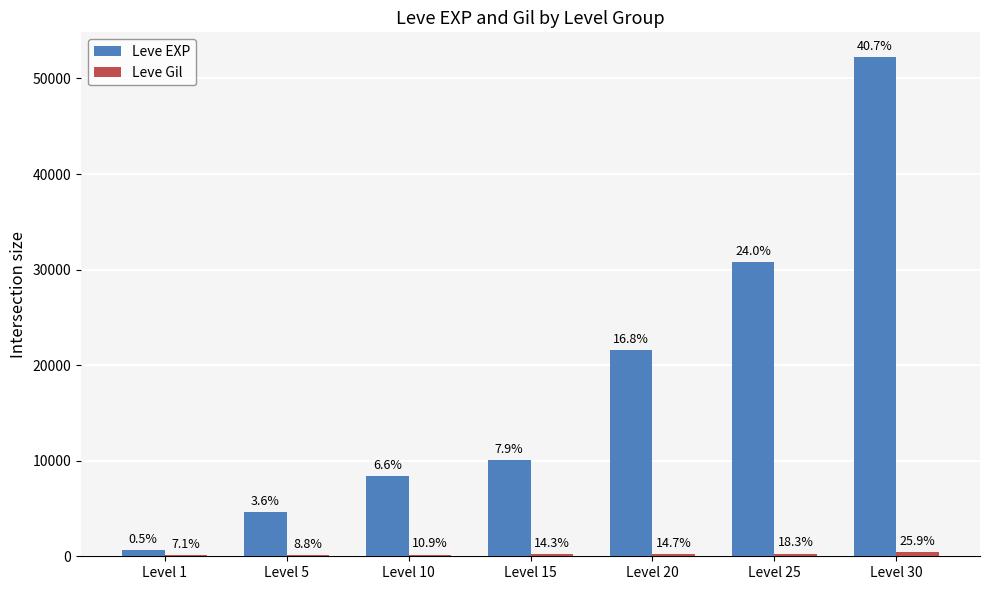

How many groups of bars are there?

7